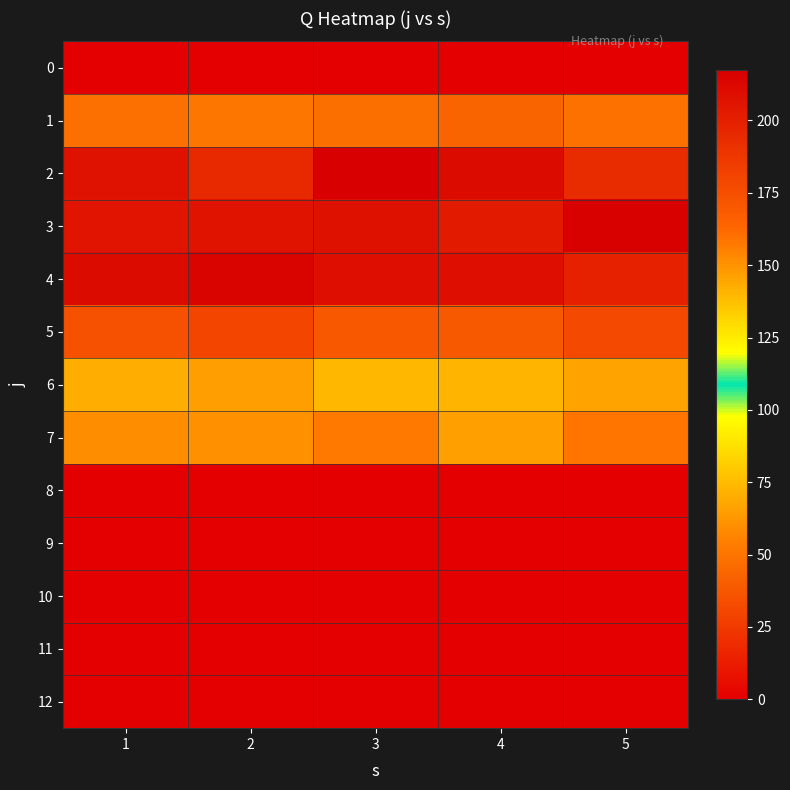

At how many categories does at least one series exceed 76?

5